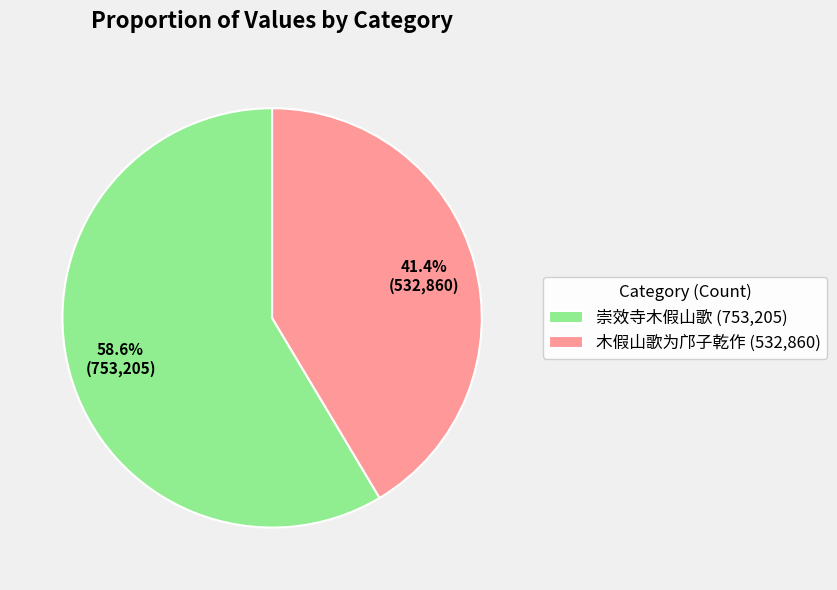

How much of the chart is everything except 崇效寺木假山歌?

41.4%